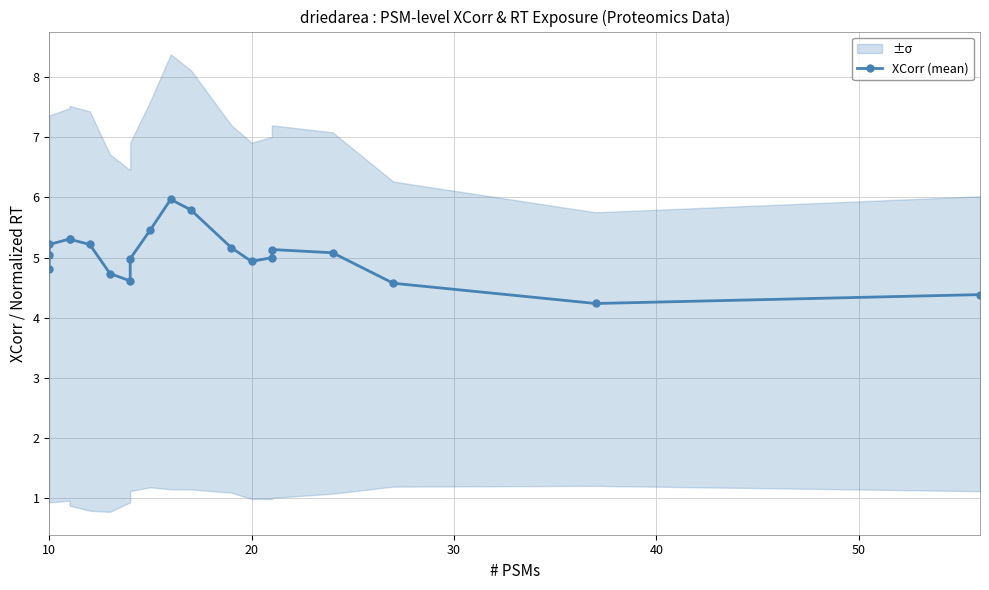

What is the smallest value displayed?

4.2